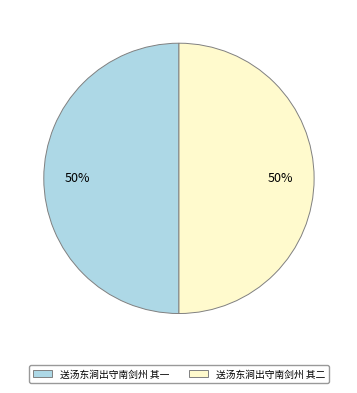

To the nearest percent, what percentage of the pie is 送汤东涧出守南剑州 其一?

50%